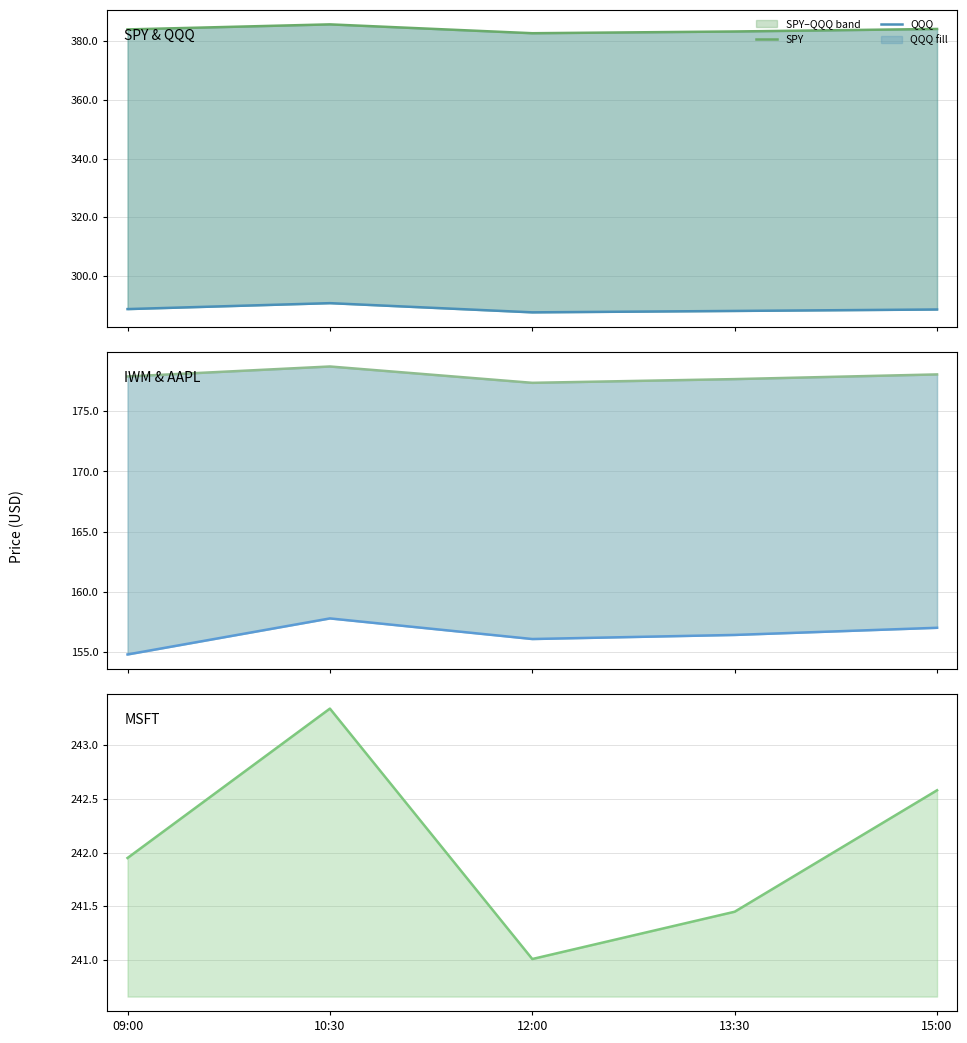

How many distinct data groups are displayed?

5